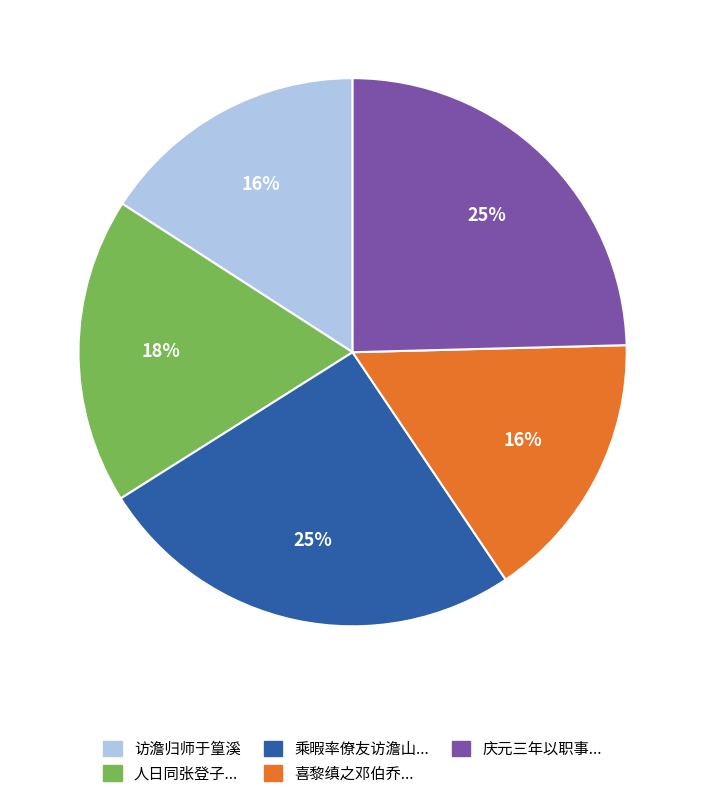

To the nearest percent, what is the average slice percentage?

20%